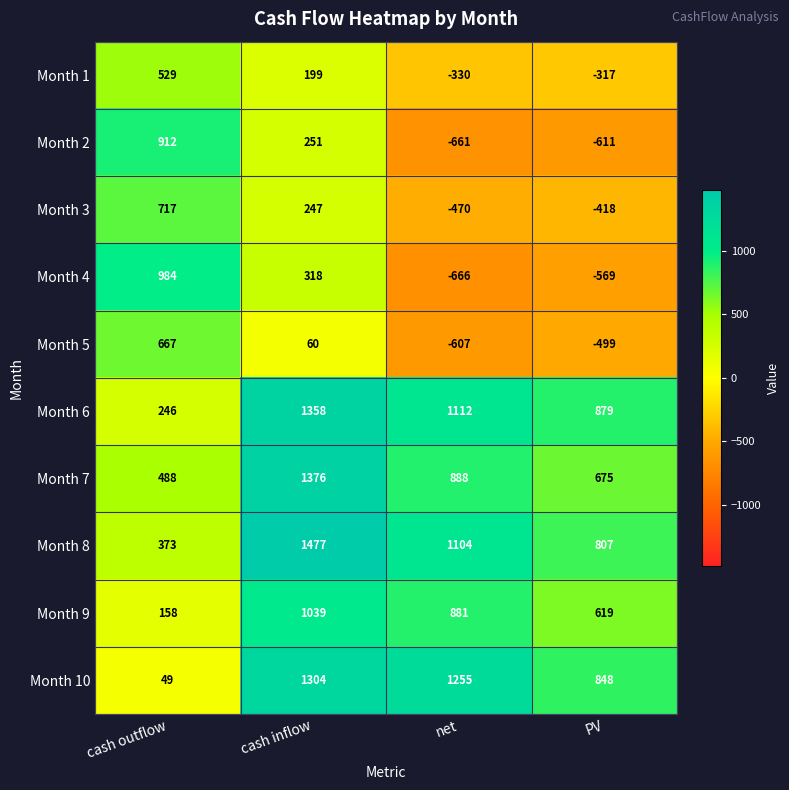

Which label corresponds to the largest value in the chart?

cash inflow